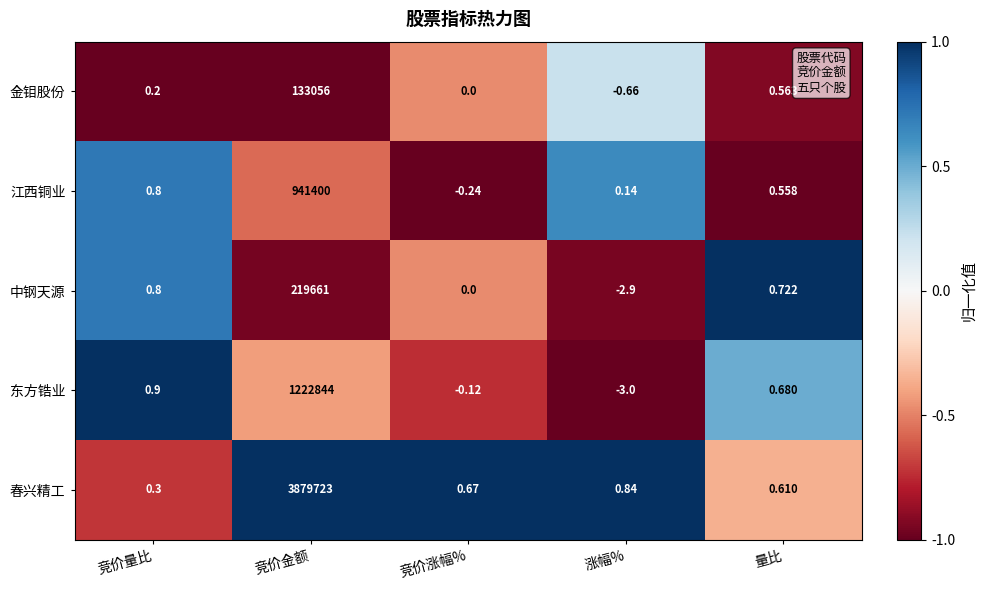

Which series has the widest spread of values?

春兴精工